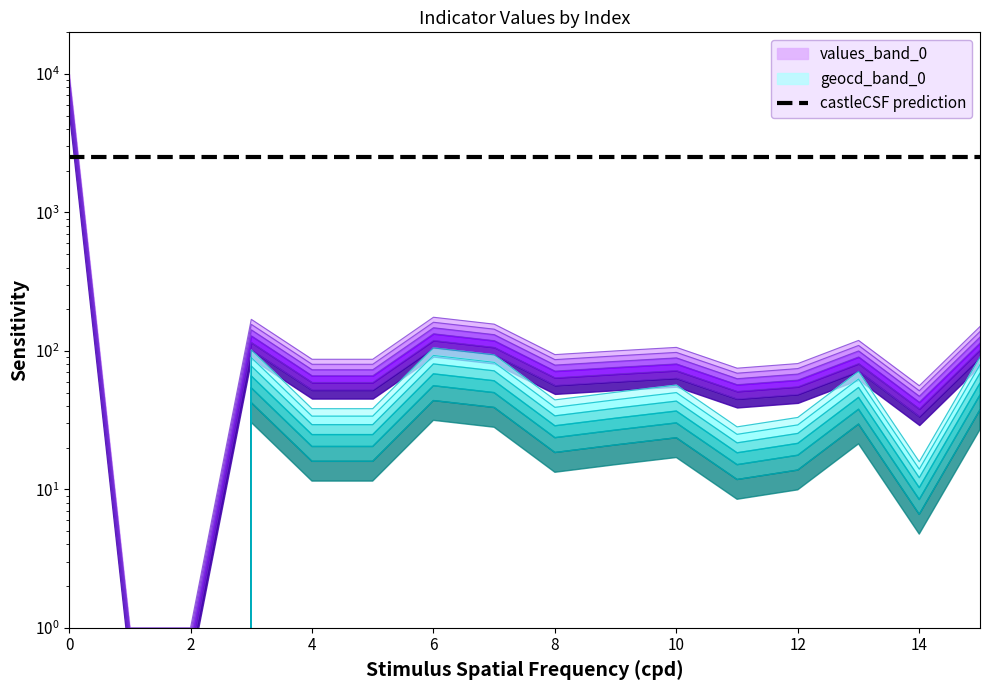

Reading right to left, what are all the values shown in this chart?

values: 15=102.0	14=38.1	13=80.9	12=55.1	11=51.0	10=72.1	9=68.0	8=63.9	7=106.1	6=119.0	5=59.2	4=59.2	3=114.9	2=0.7	1=0.7	0=6800.0
geocd: 15=150.0	14=56.0	13=119.0	12=81.0	11=75.0	10=106.0	9=100.0	8=94.0	7=156.0	6=175.0	5=87.0	4=87.0	3=169.0	2=1.0	1=1.0	0=10000.0